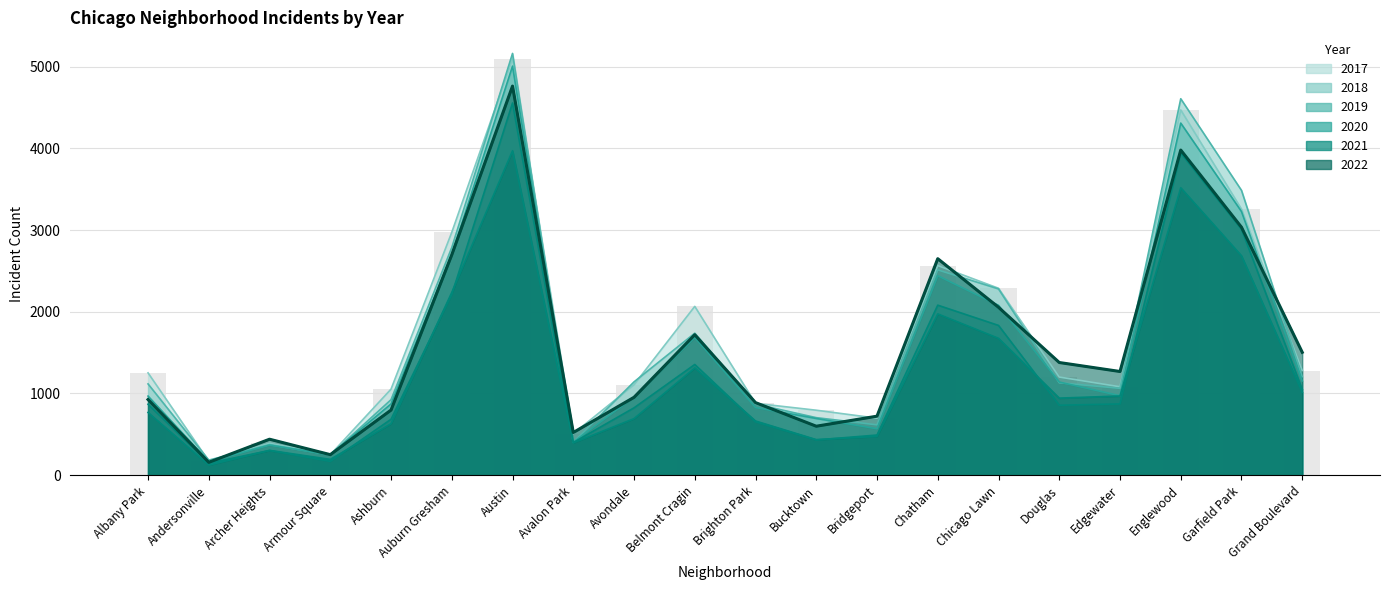

What is the spread (max minus min) of values at Englewood?

1090